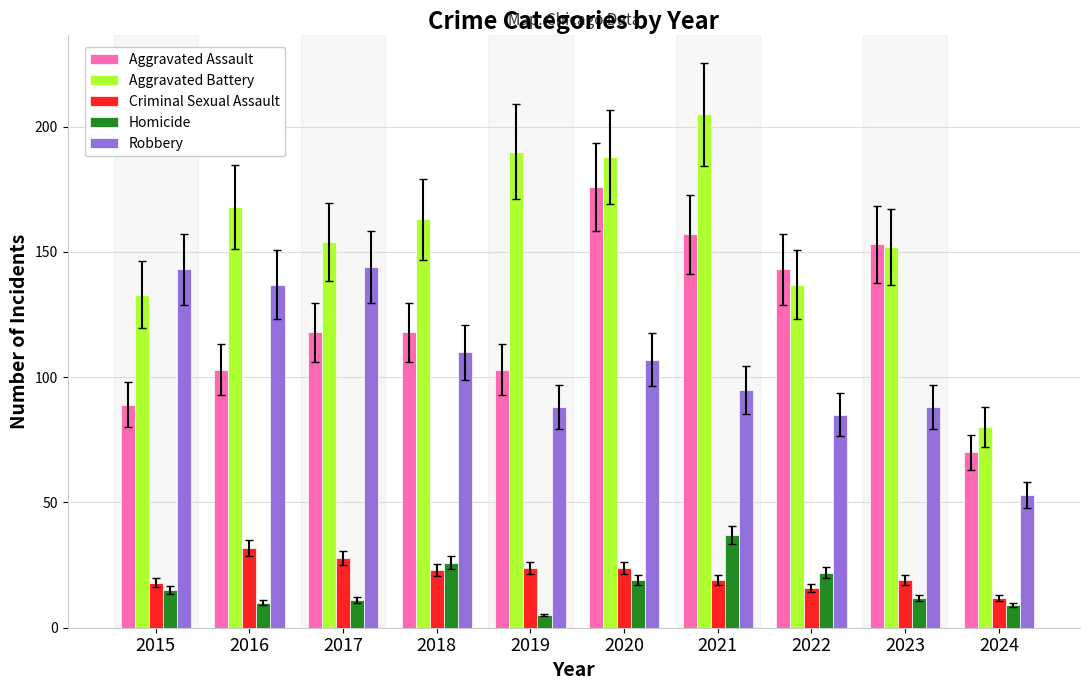

Which series has the largest total across all categories?

Aggravated Battery